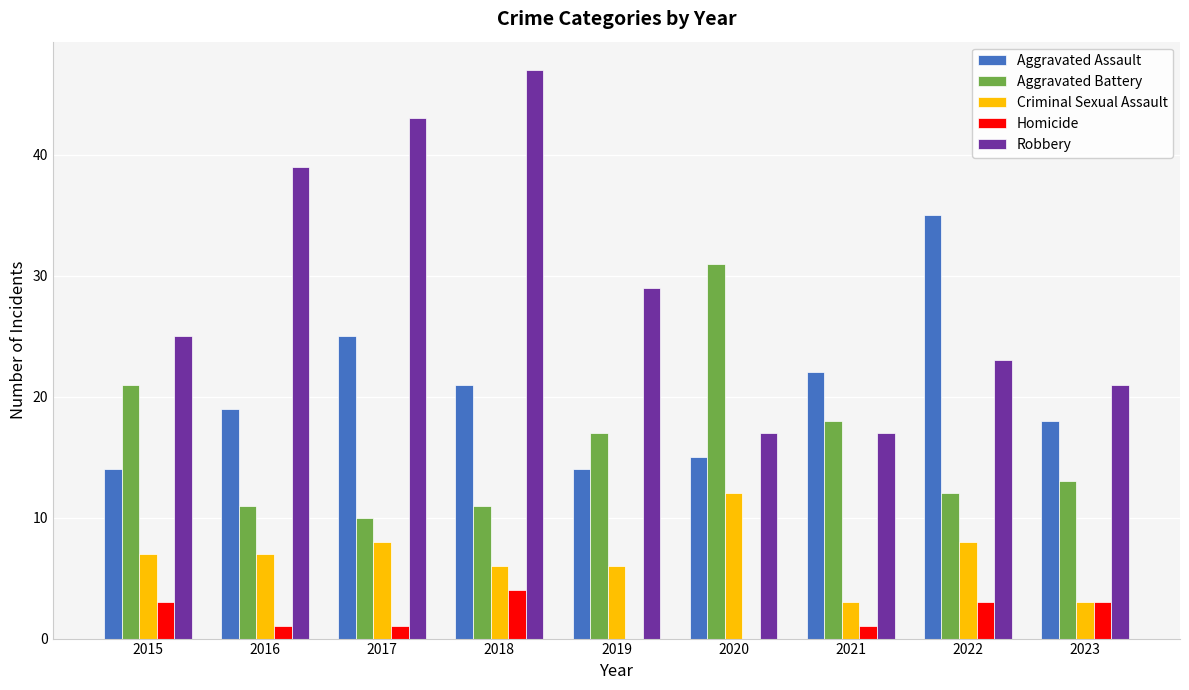

Which series changed the most between 2017 and 2023?

Robbery